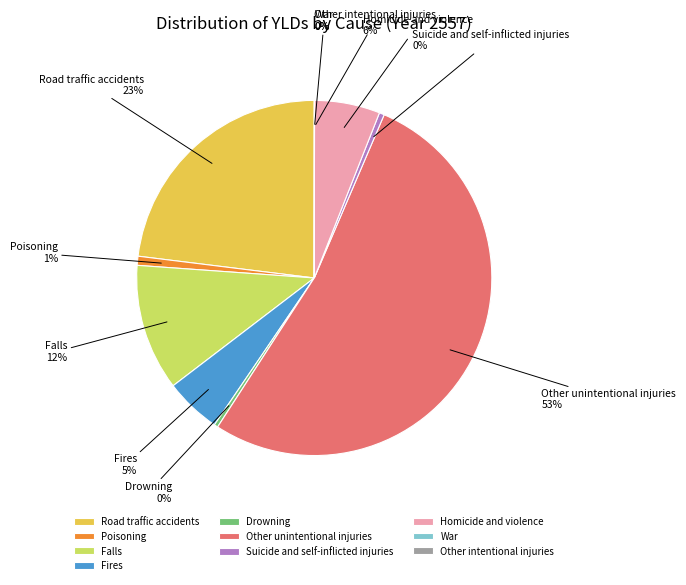

Between Falls and Poisoning, which is larger?

Falls